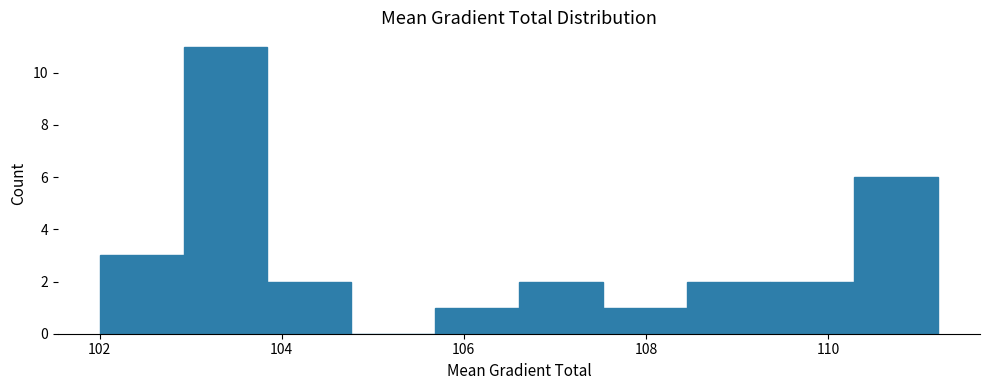

Reading left to right, list every bar in this chart as the range it spans on the x-axis followed by its height. Neither the bar edges nor the heights are printed on the chart, so give them approximately, as read against the axes.

102.0 to 103.0: 3
103.0 to 103.8: 11
103.8 to 104.8: 2
104.8 to 105.6: 0
105.6 to 106.6: 1
106.6 to 107.6: 2
107.6 to 108.4: 1
108.4 to 109.4: 2
109.4 to 110.2: 2
110.2 to 111.2: 6